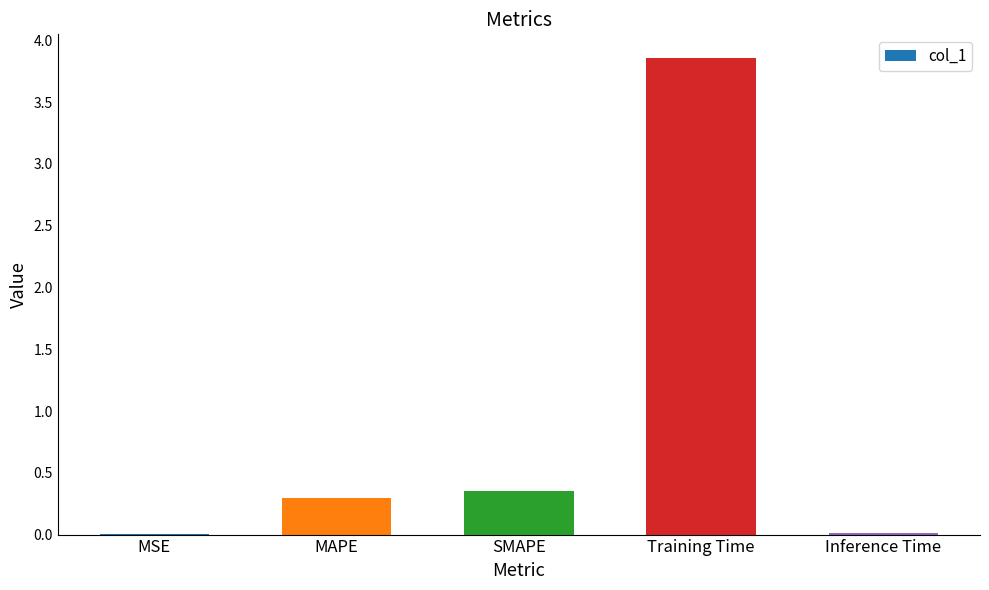

Which label corresponds to the largest value in the chart?

Training Time